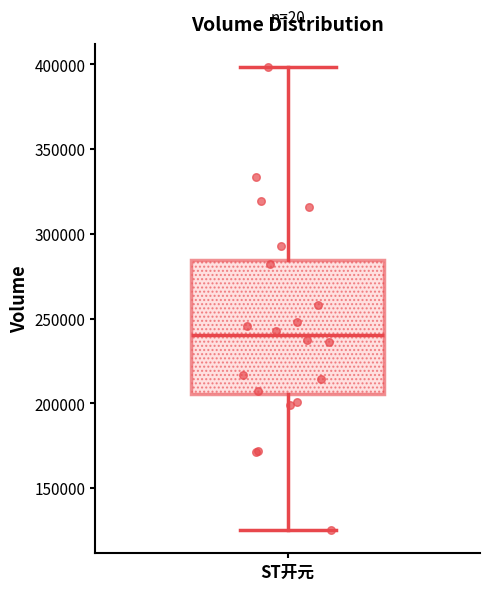

Read this box plot against the y-axis: the position of the median line, the range covered by the box, and the ends of both whiskers. The values are not printed on the chart, so give them approximately, as read against the axis.

median 240000, box 205000 to 285000, whiskers 125000 to 400000